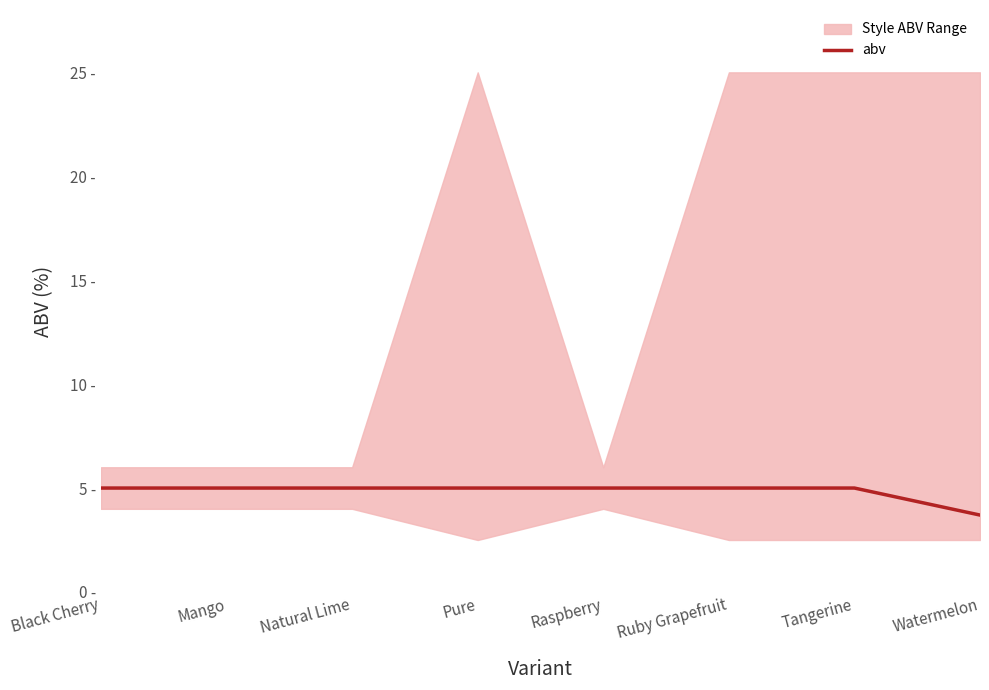

Reading left to right, what are all the values shown in this chart?

5.0	5.0	5.0	5.0	5.0	5.0	5.0	3.7